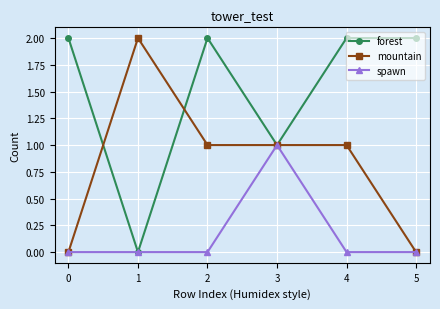

True or false: forest has a value of 2 at 2.

True